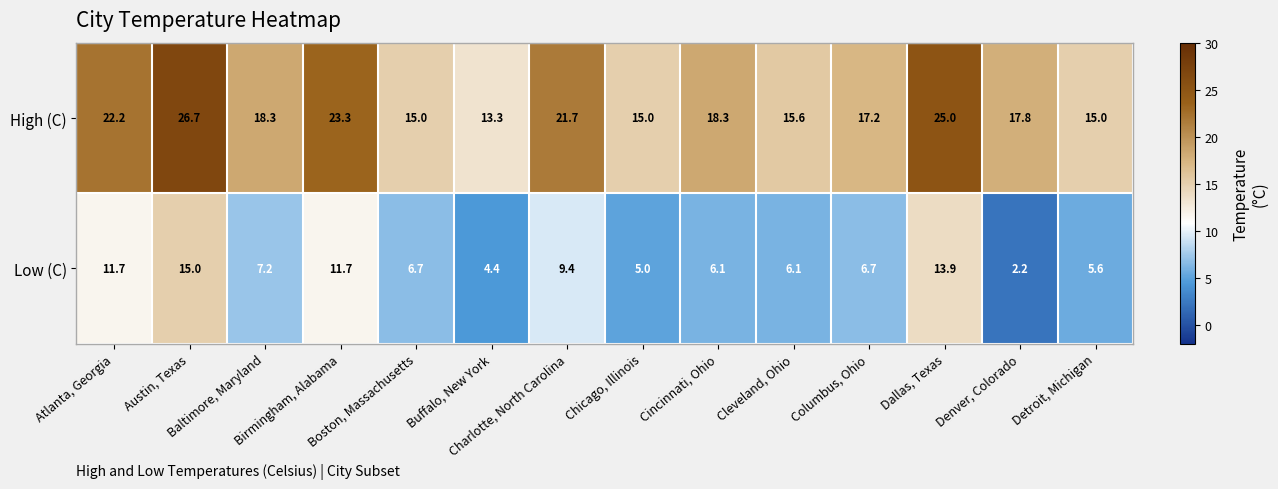

What is the lowest value of the High (C) series?

13.3